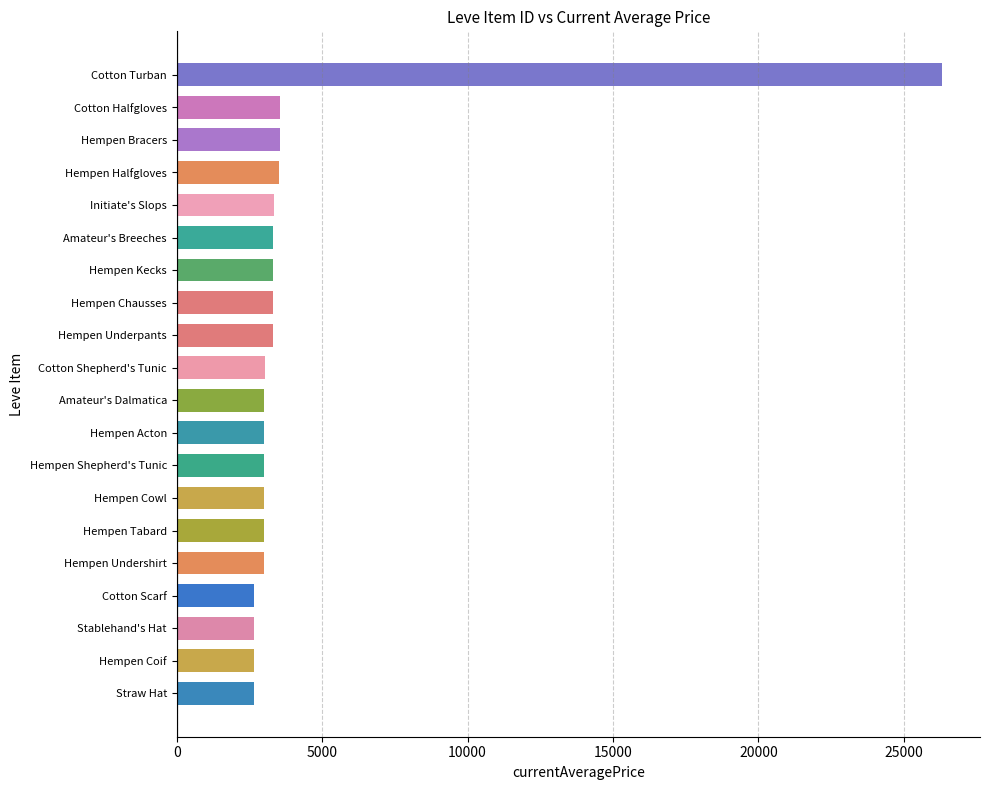

What is the minimum value shown in the chart?

2658